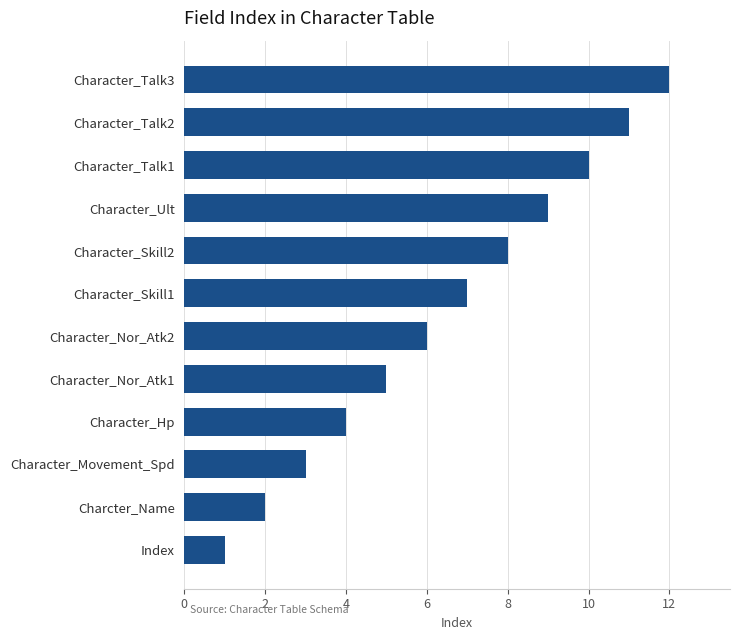

Reading bottom to top, transcribe all the data shown in this chart.

Index=1	Charcter_Name=2	Character_Movement_Spd=3	Character_Hp=4	Character_Nor_Atk1=5	Character_Nor_Atk2=6	Character_Skill1=7	Character_Skill2=8	Character_Ult=9	Character_Talk1=10	Character_Talk2=11	Character_Talk3=12